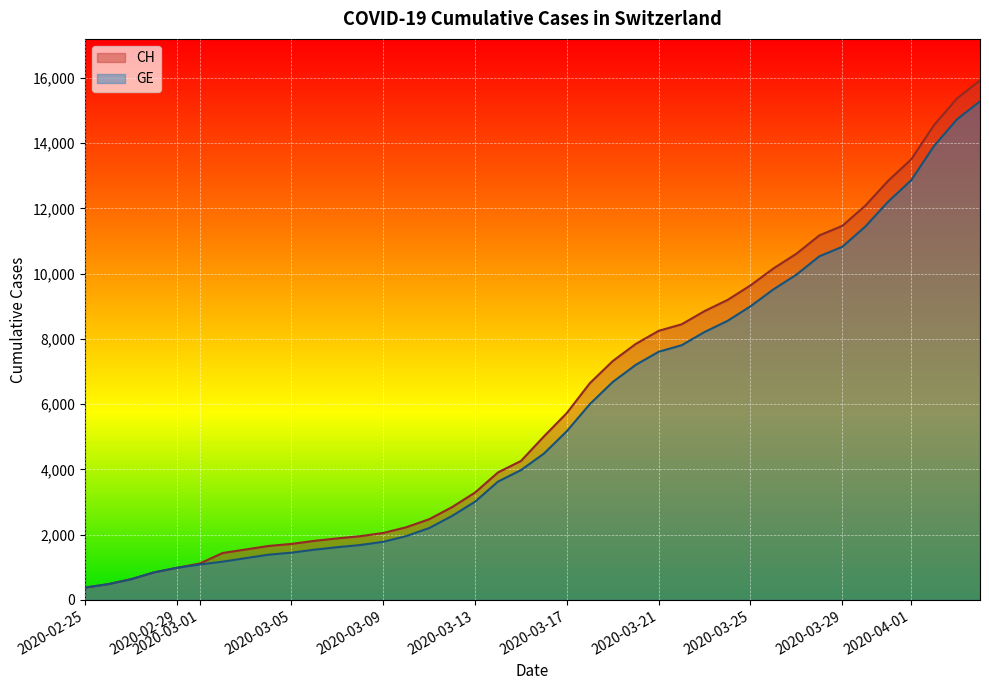

How many lines are shown in the chart?

2